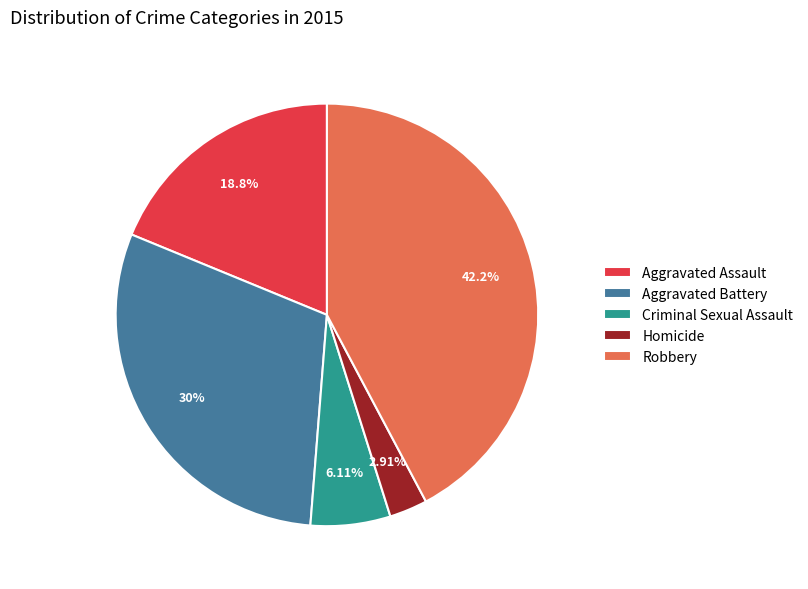

Is it true that Robbery is 33% of the pie?

False